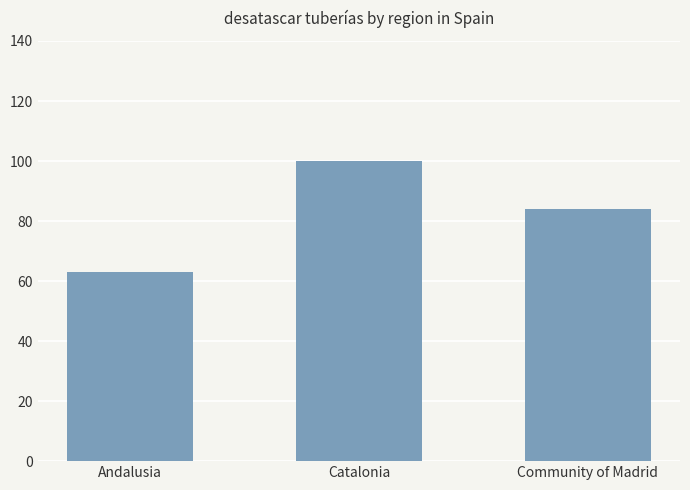

What is the difference between the values at Andalusia and Community of Madrid?

21